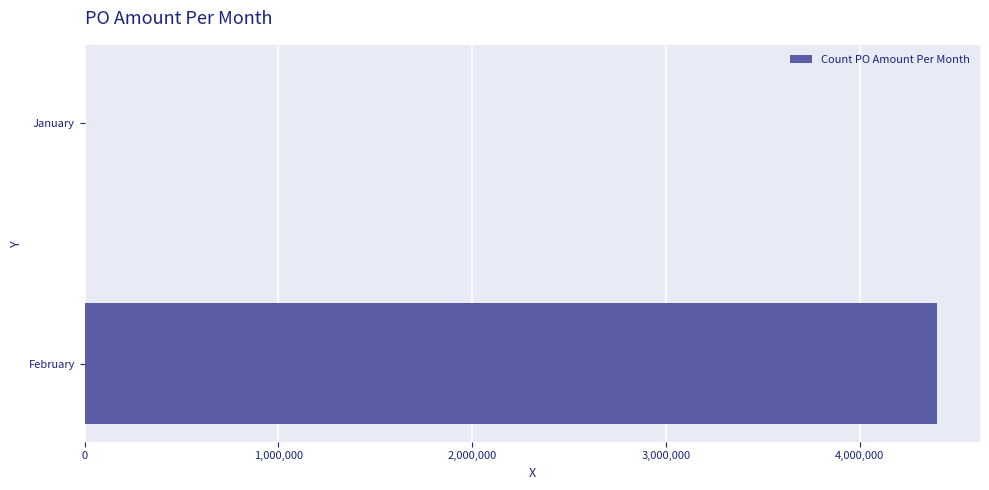

Which label corresponds to the largest value in the chart?

February